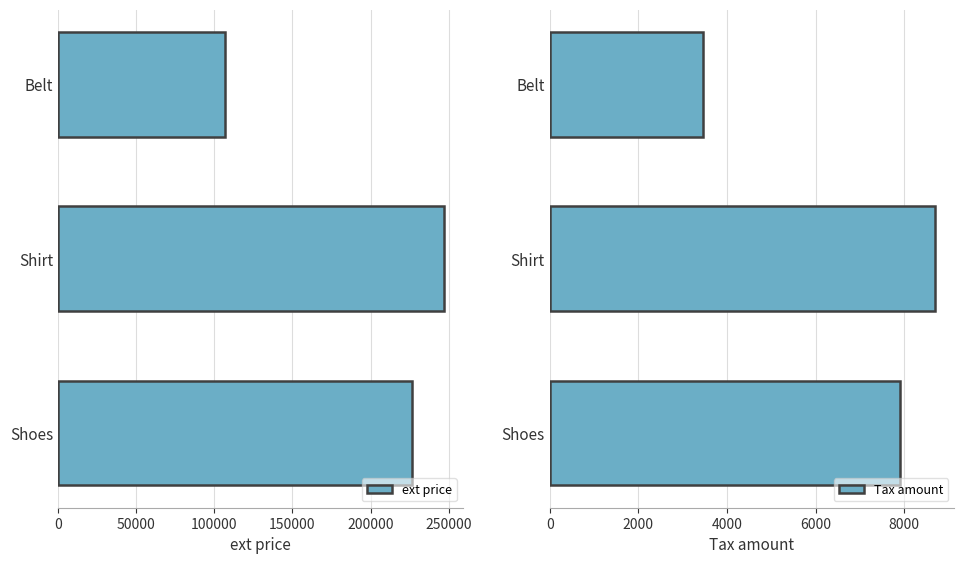

What is the sum of all ext price values?

579843.9